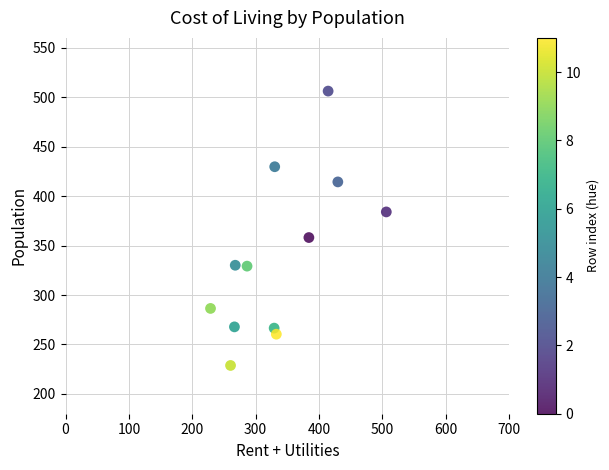

What is the range of Y values (max minus min)?

277.4